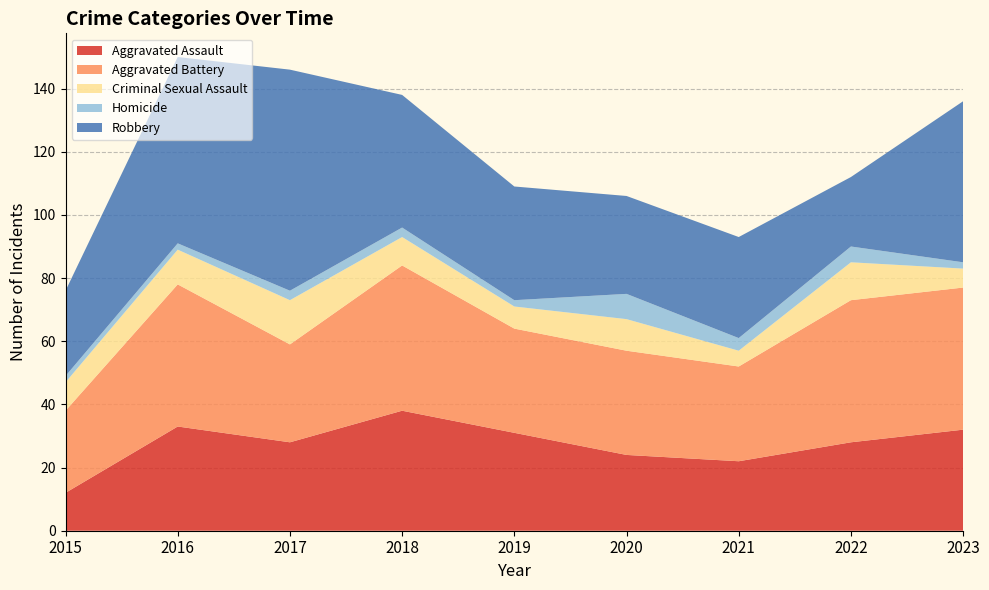

Reading left to right, what are all the values shown in this chart?

Aggravated Assault: 12	33	28	38	31	24	22	28	32
Aggravated Battery: 26	45	31	46	33	33	30	45	45
Criminal Sexual Assault: 9	11	14	9	7	10	5	12	6
Homicide: 2	2	3	3	2	8	4	5	2
Robbery: 27	59	70	42	36	31	32	22	51